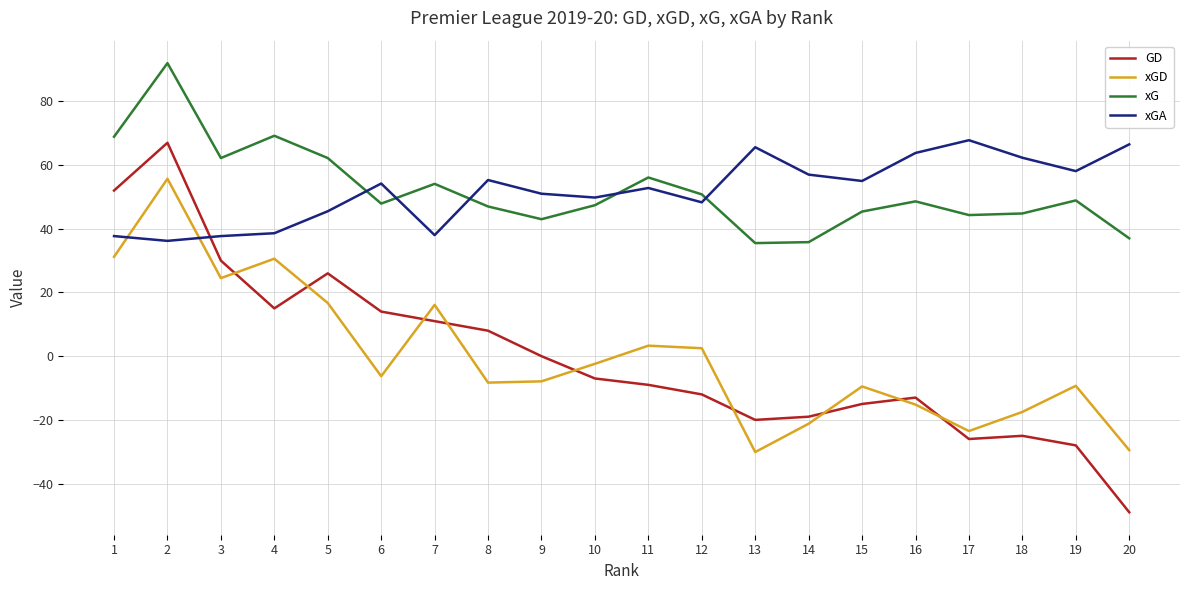

What is the difference between the highest and lowest values at 12?

62.8